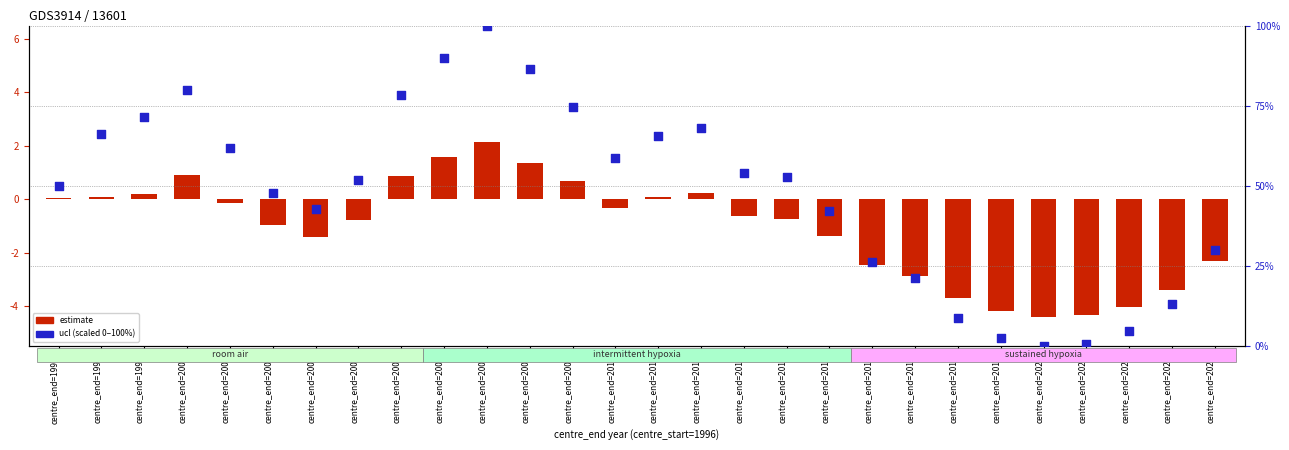

Which series has the largest total across all categories?

ucl (scaled)